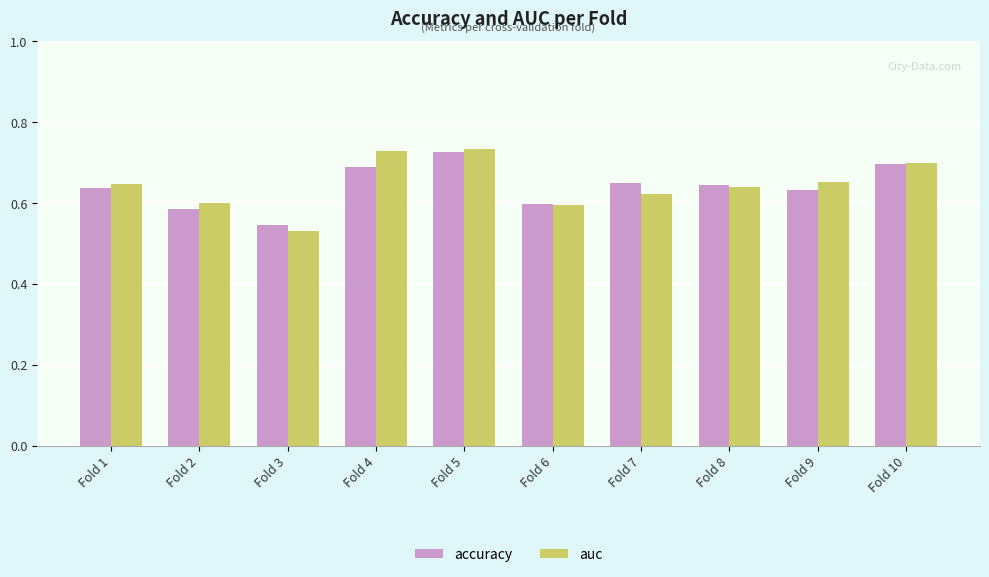

The value of accuracy at Fold 4 is 0.3. True or false?

False